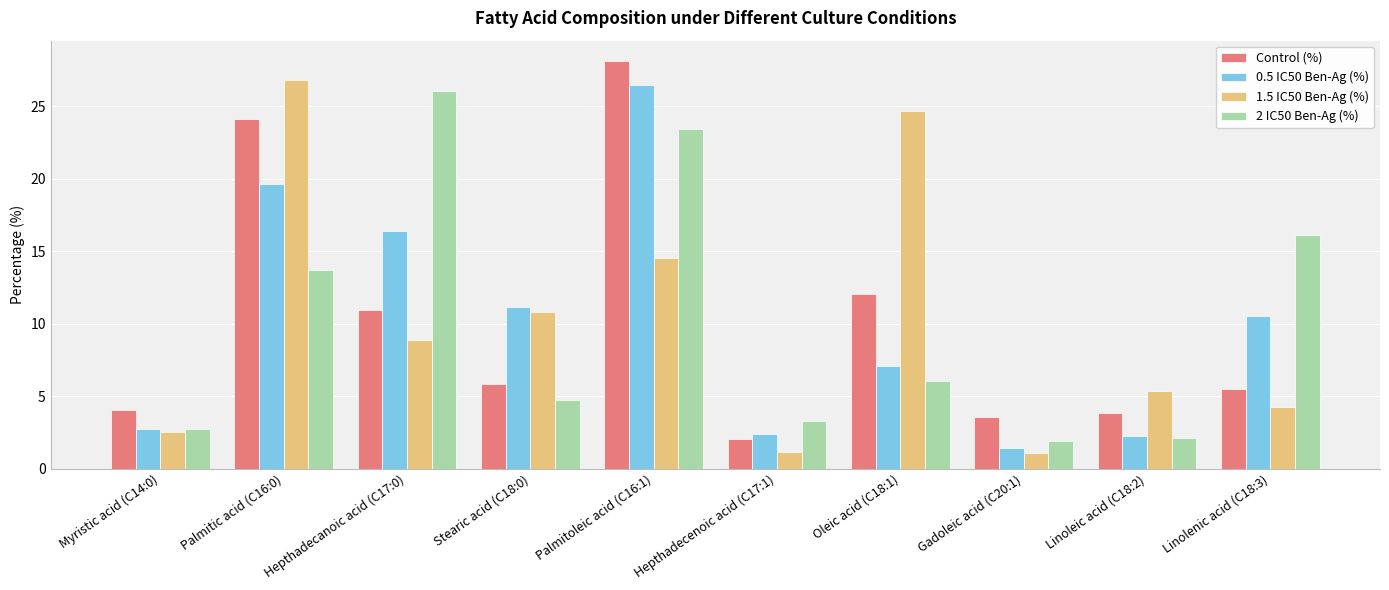

What is the difference between the maximum and second lowest values in the 1.5 IC50 Ben-Ag (%) series?

25.6